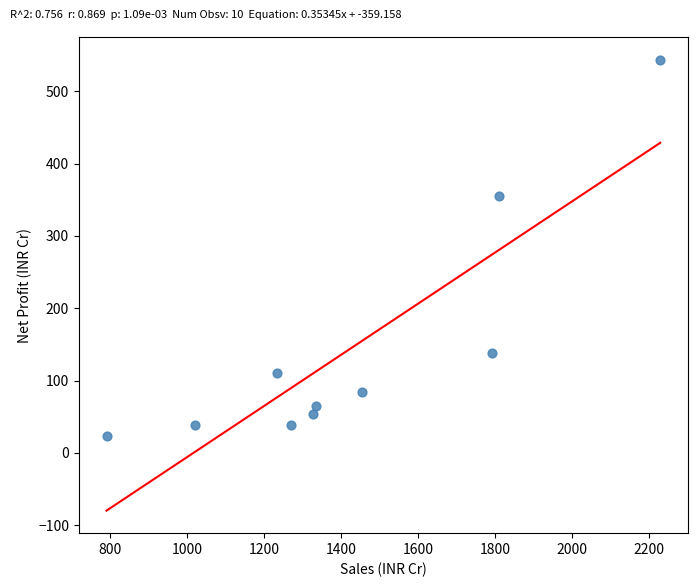

What is the range of X values (max minus min)?

1439.8